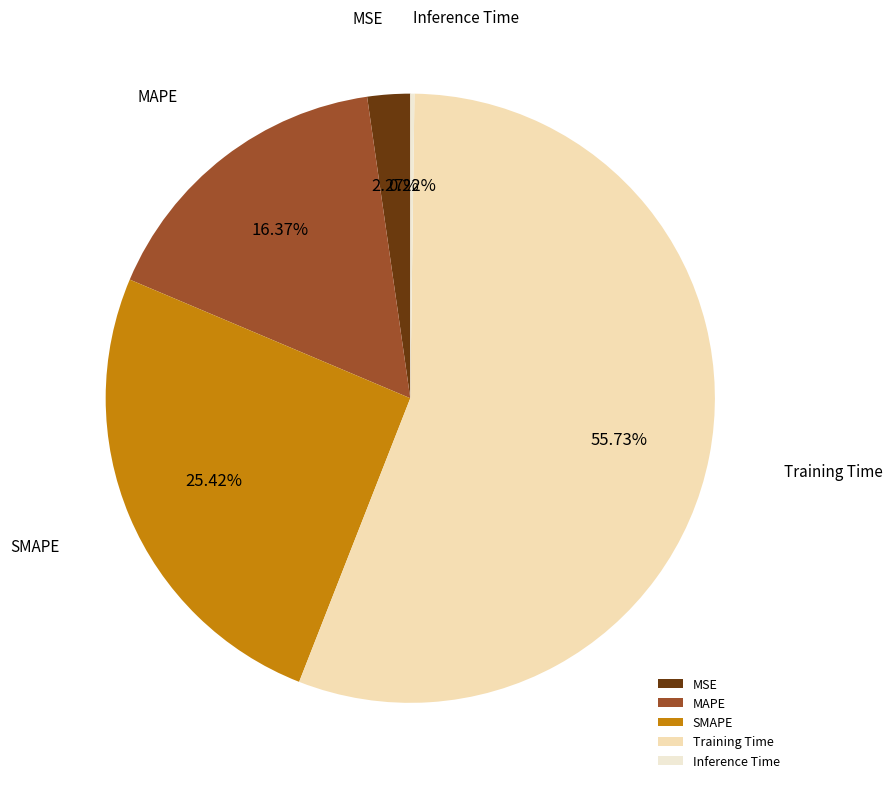

Which category has the biggest portion of the pie?

Training Time